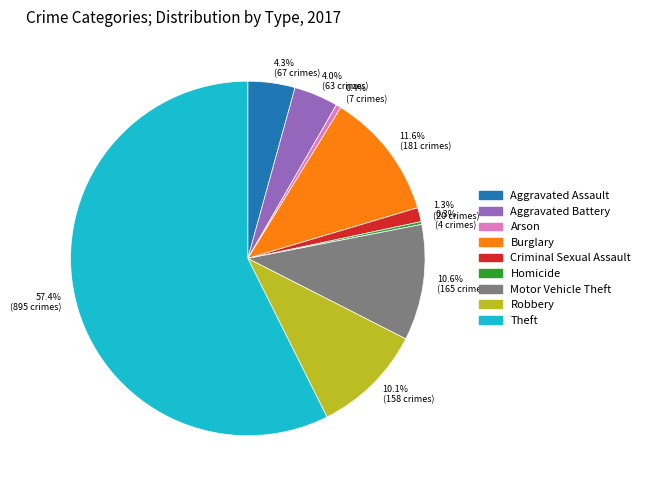

Which has a higher value, Burglary or Aggravated Assault?

Burglary